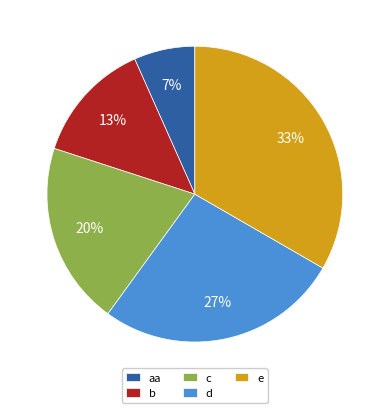

To the nearest percent, what is the combined percentage of aa and b?

20%